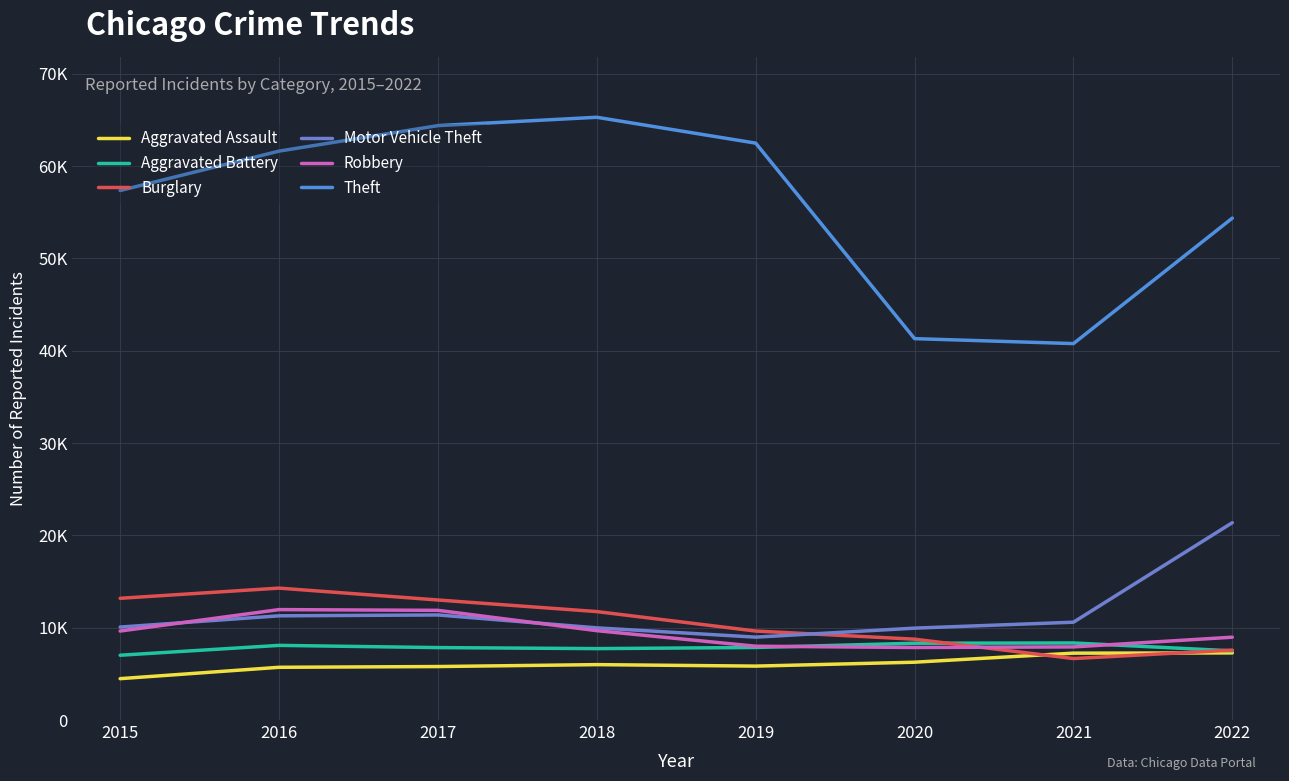

The Motor Vehicle Theft series shows 8977 at 2019. True or false?

True